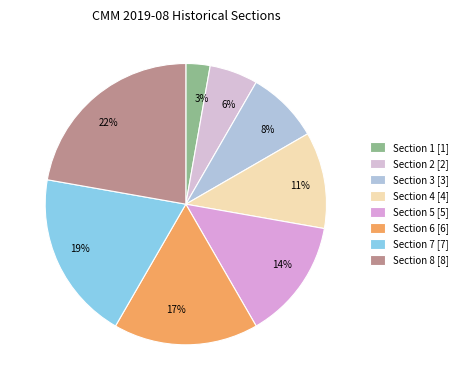

To the nearest percent, what is the average slice percentage?

12%